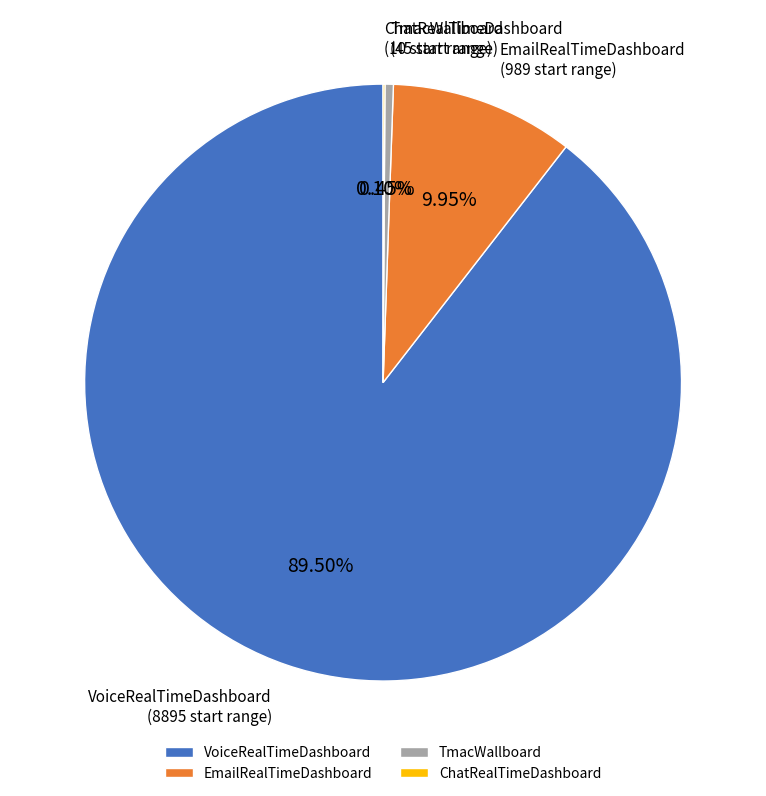

What is the largest slice in the pie chart?

VoiceRealTimeDashboard